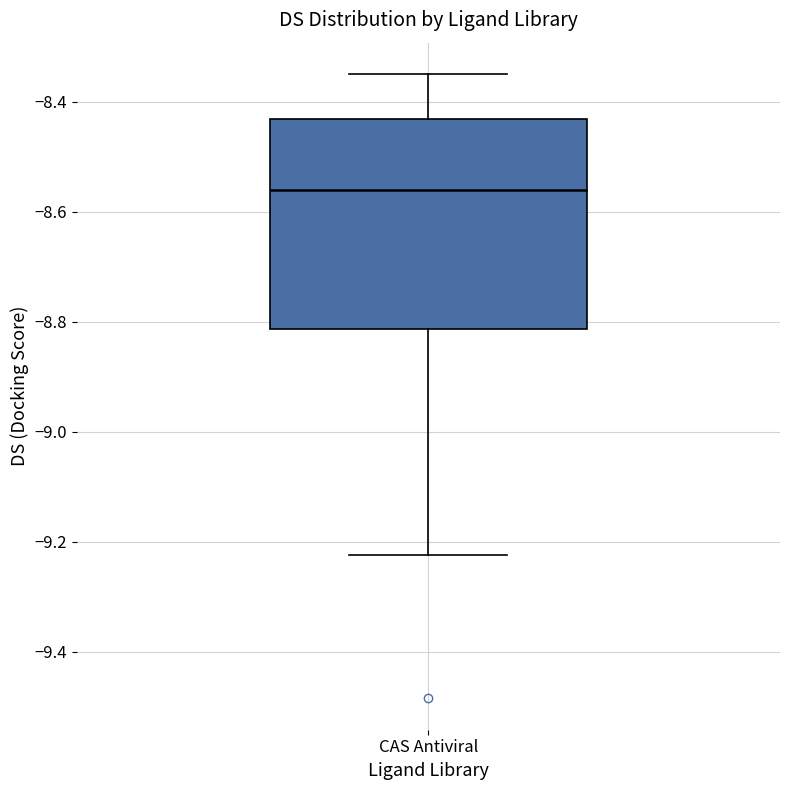

Transcribe this box plot: give where the median line is, the range the box spans, and where the two whiskers end, as read against the y-axis. The values are not printed on the chart, so give them approximately, as read against the axis.

median -8.56, box -8.82 to -8.44, whiskers -9.22 to -8.34